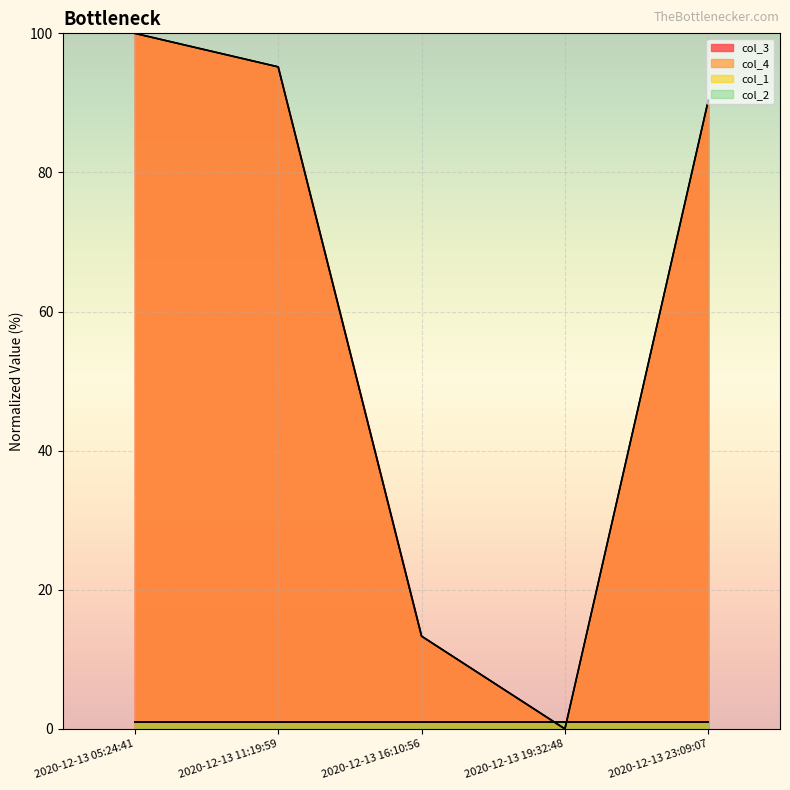

What is the average value of the col_4 series?

59.8